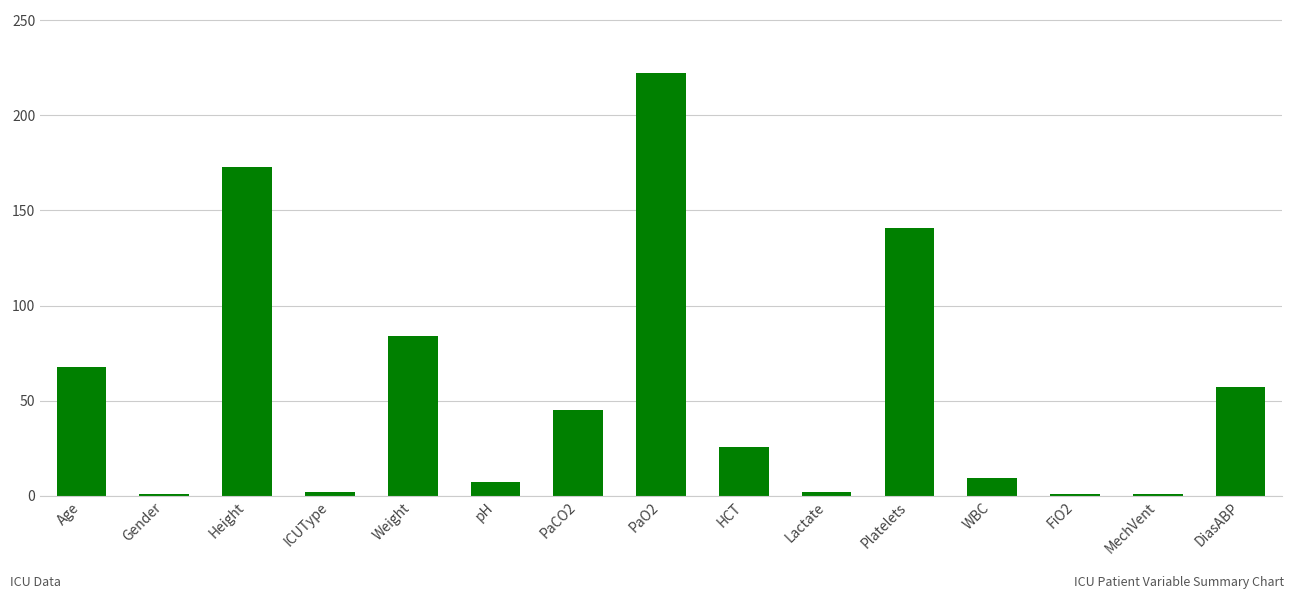

The value at PaCO2 is 25.2. True or false?

False